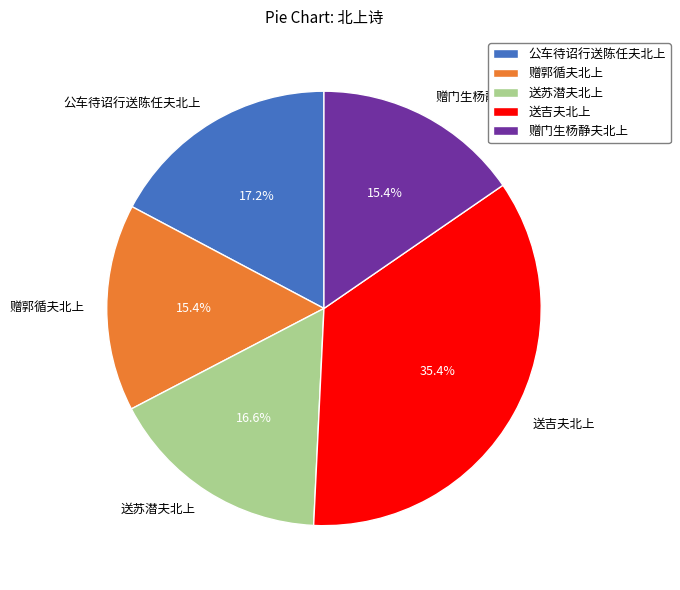

What percentage is NOT represented by 公车待诏行送陈任夫北上?

82.8%